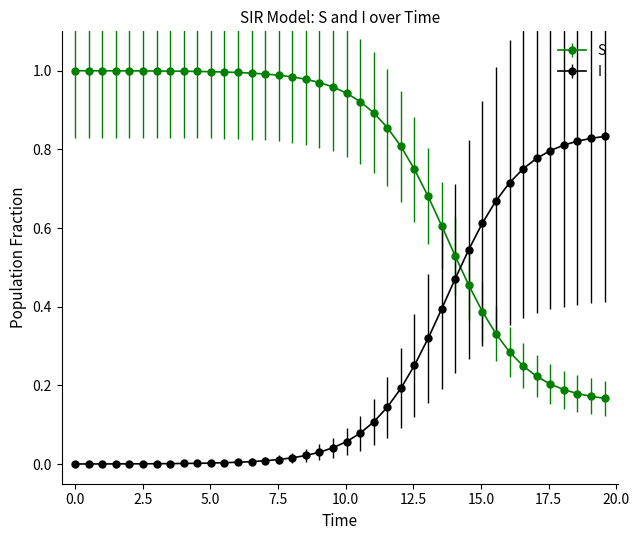

Which series ends up on top after the final intersection of S and I?

I